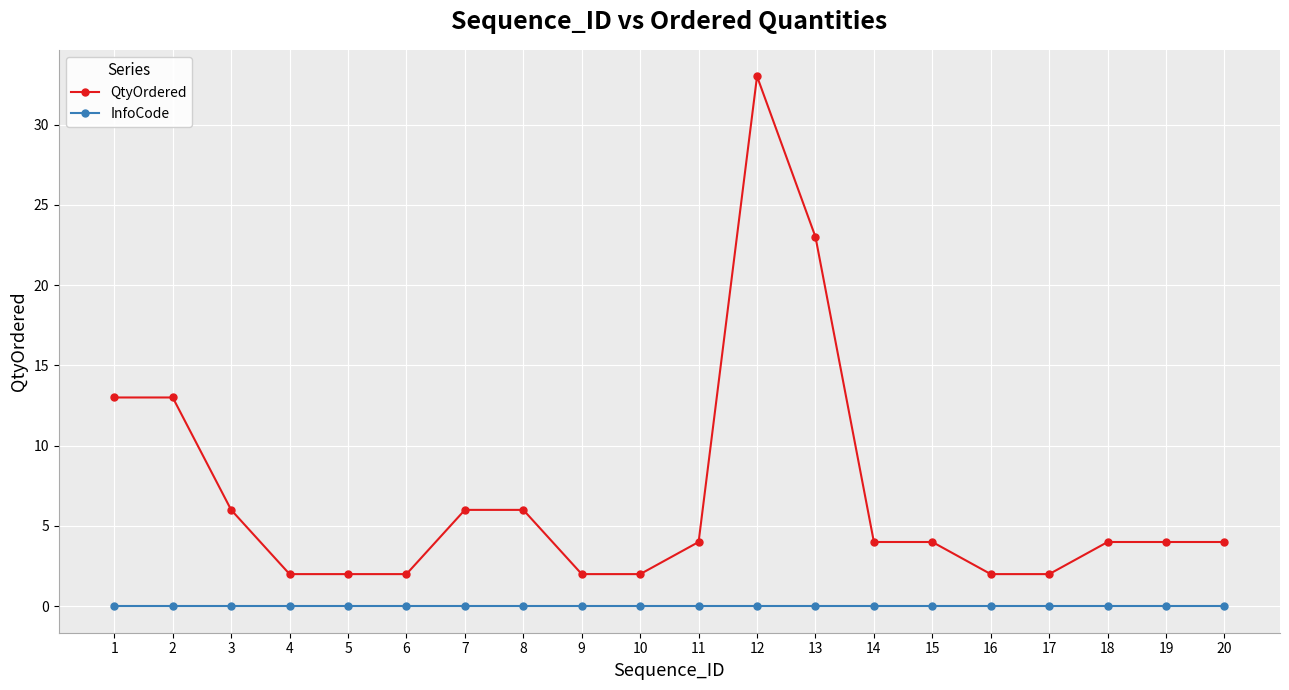

Read the QtyOrdered value at 18.

4